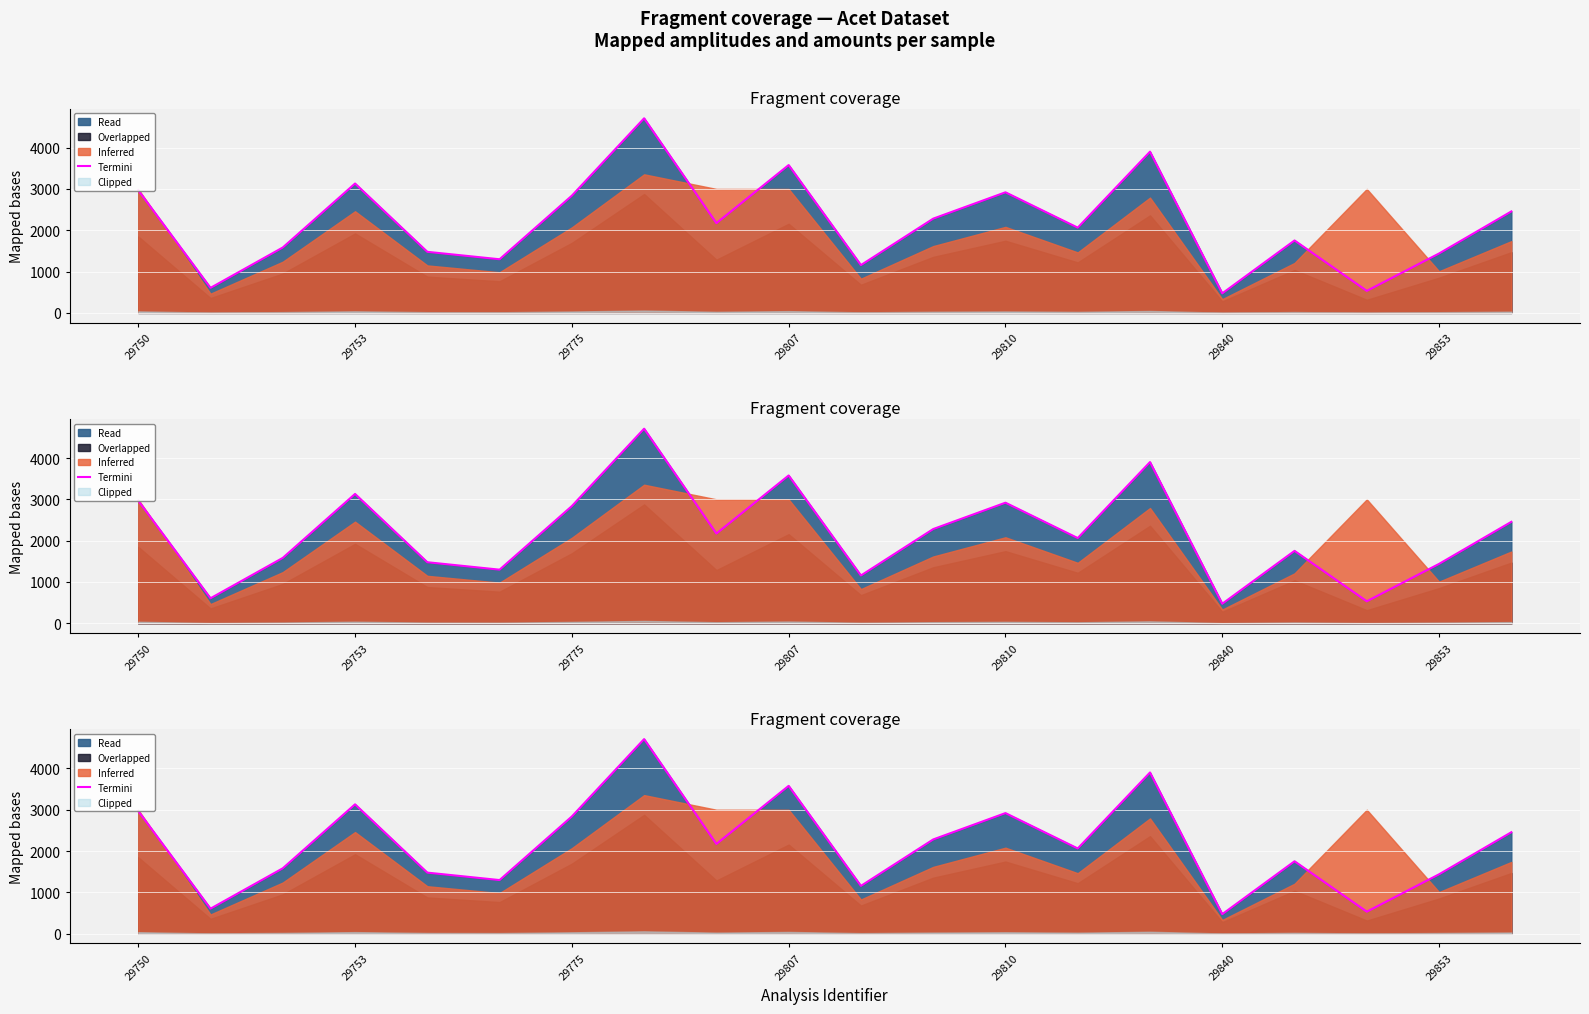

Is it true that the value at 29853 is 624?

False